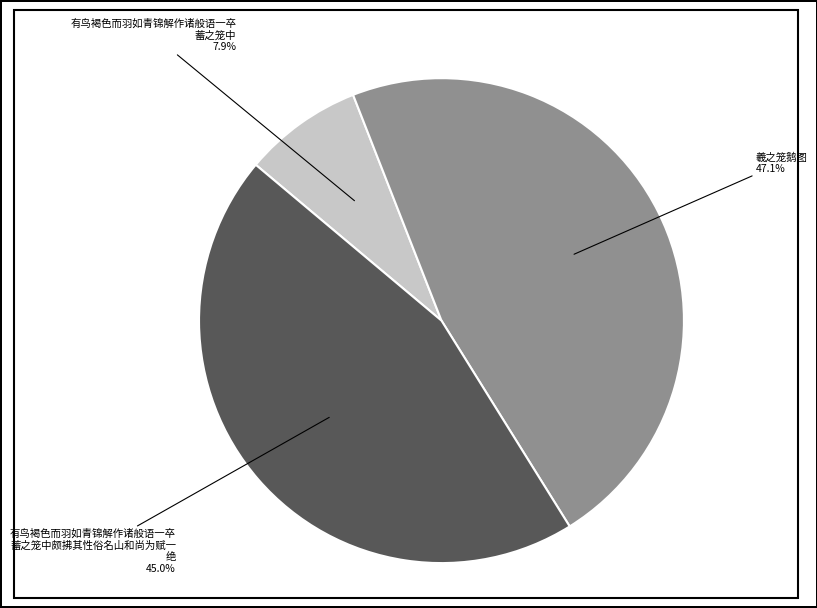

Does any single category account for the majority?

No